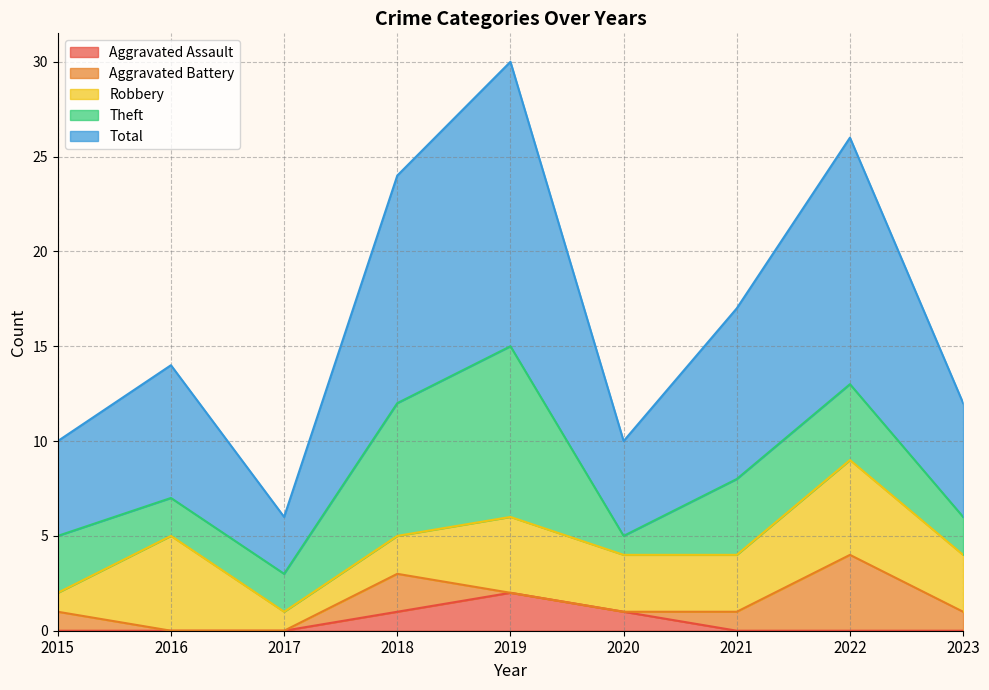

What is the maximum value shown in the chart?

15